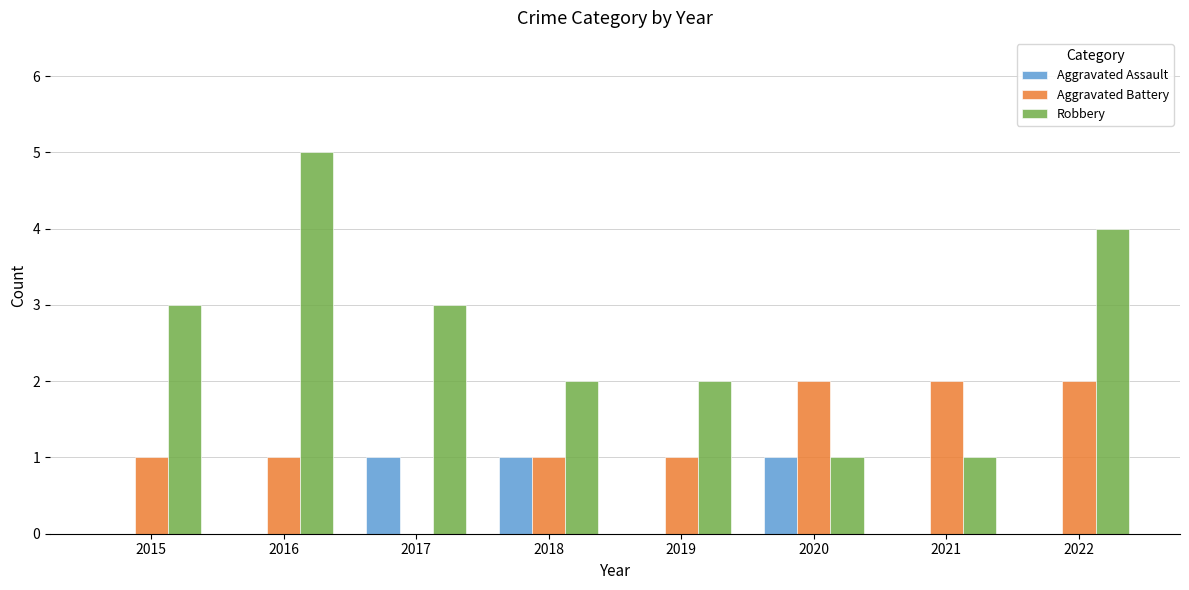

Is it true that Aggravated Battery equals 2 at 2015?

False